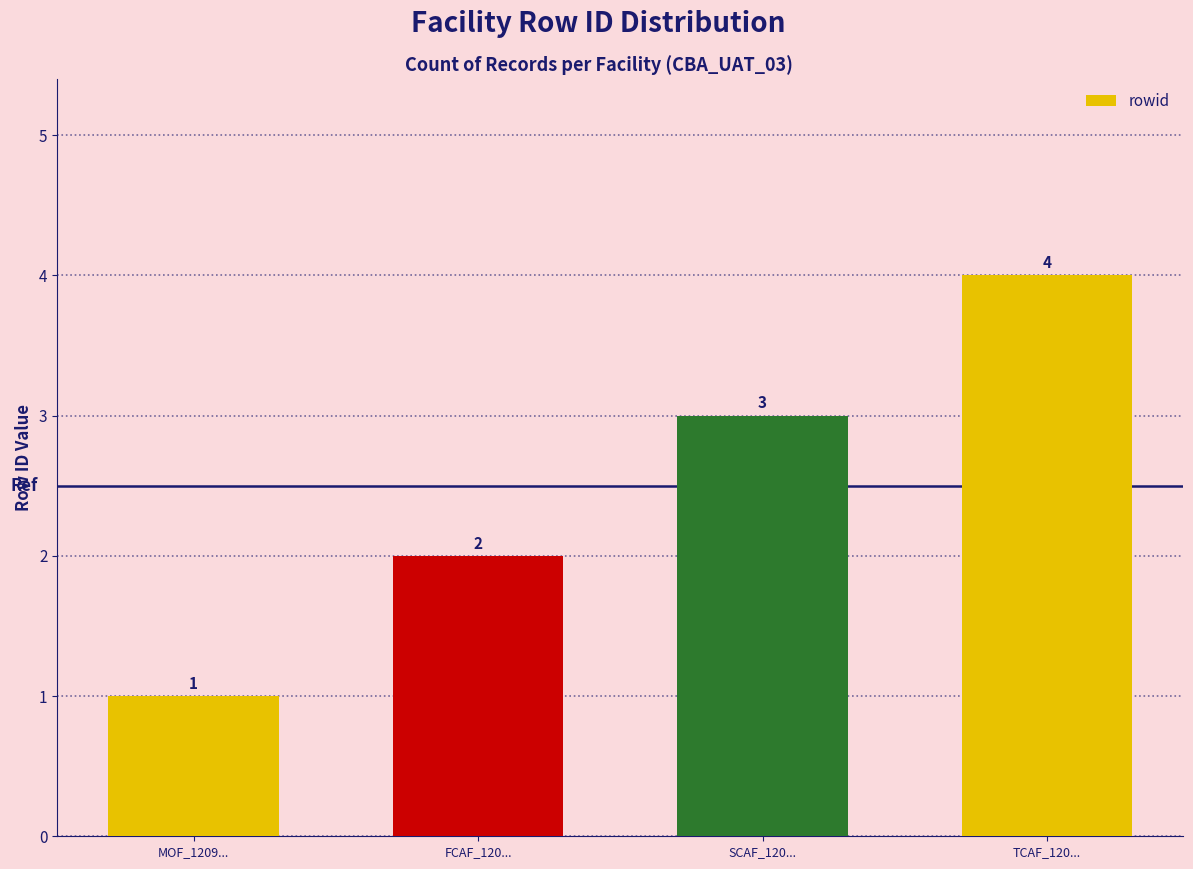

Rank the categories by value from highest to lowest.

TCAF_120..., SCAF_120..., FCAF_120..., MOF_1209...